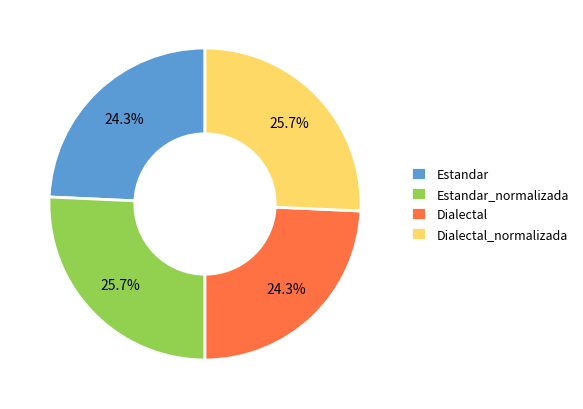

Is there any slice that represents more than half of the pie?

No